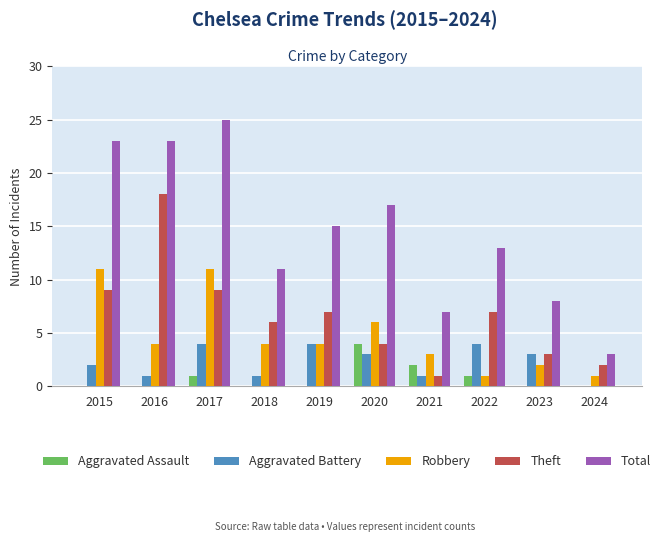

How many groups of bars are there?

10